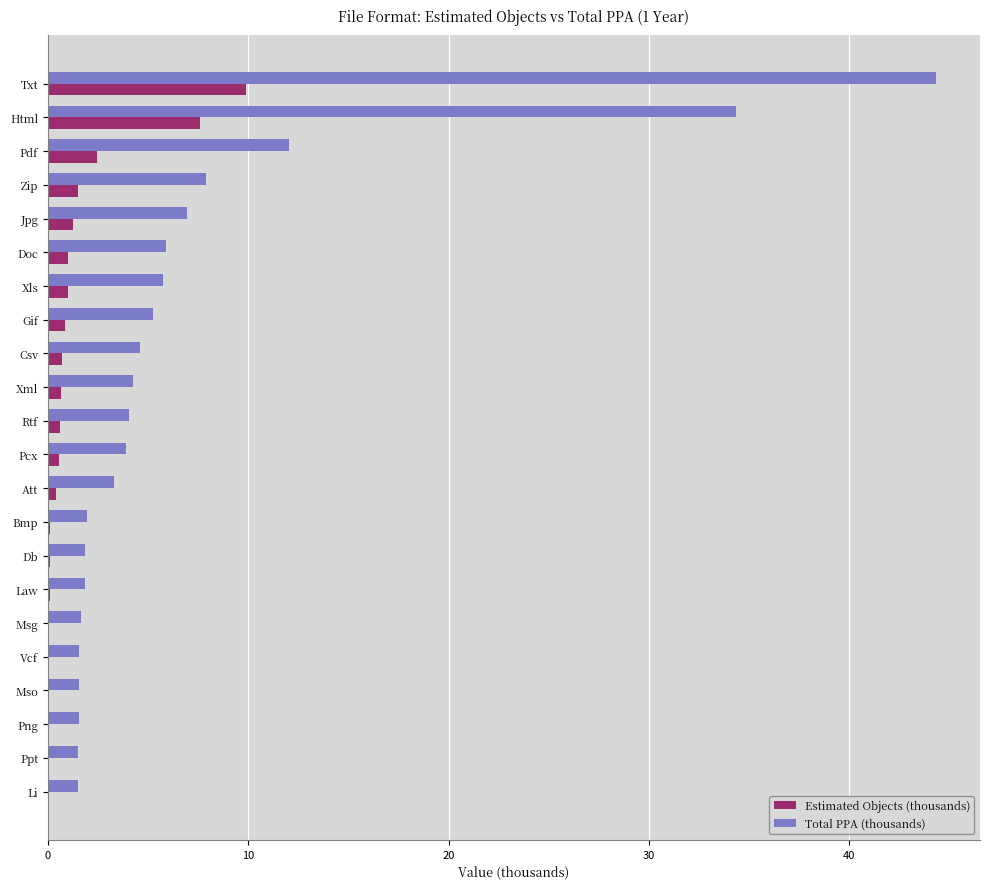

What is the sum of all Total PPA (thousands) values?

157.3